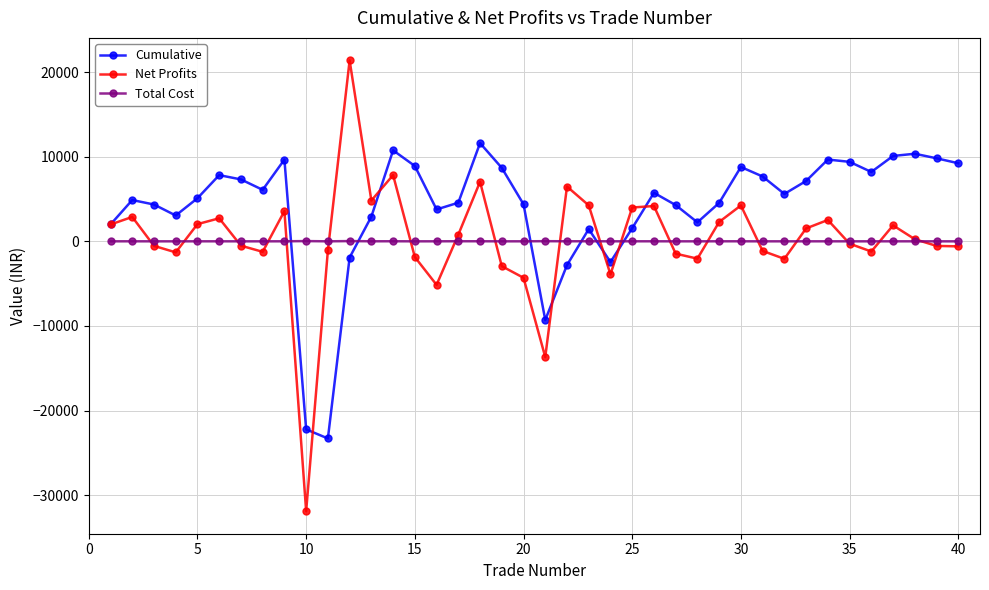

How many times do Total Cost and Cumulative cross each other?

6